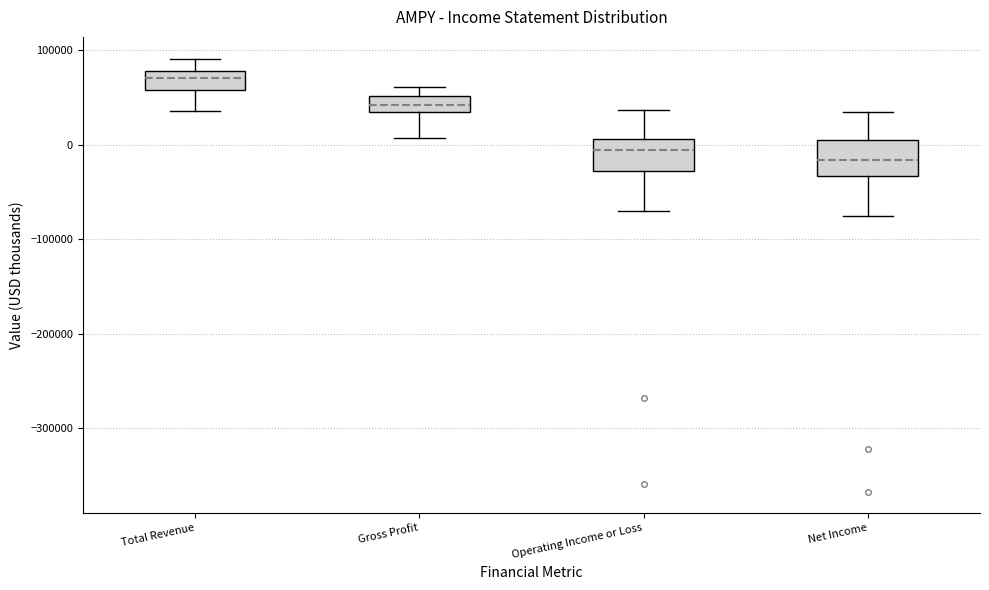

Reading left to right, transcribe this box plot: for each box, give where its median line is, the range the box spans, and where its two whiskers end, as read against the y-axis. The values are not printed on the chart, so give them approximately, as read against the axis.

Total Revenue: median 70000, box 60000 to 80000, whiskers 40000 to 90000
Gross Profit: median 40000, box 30000 to 50000, whiskers 10000 to 60000
Operating Income or Loss: median -10000, box -30000 to 10000, whiskers -70000 to 40000
Net Income: median -20000, box -30000 to 10000, whiskers -80000 to 30000